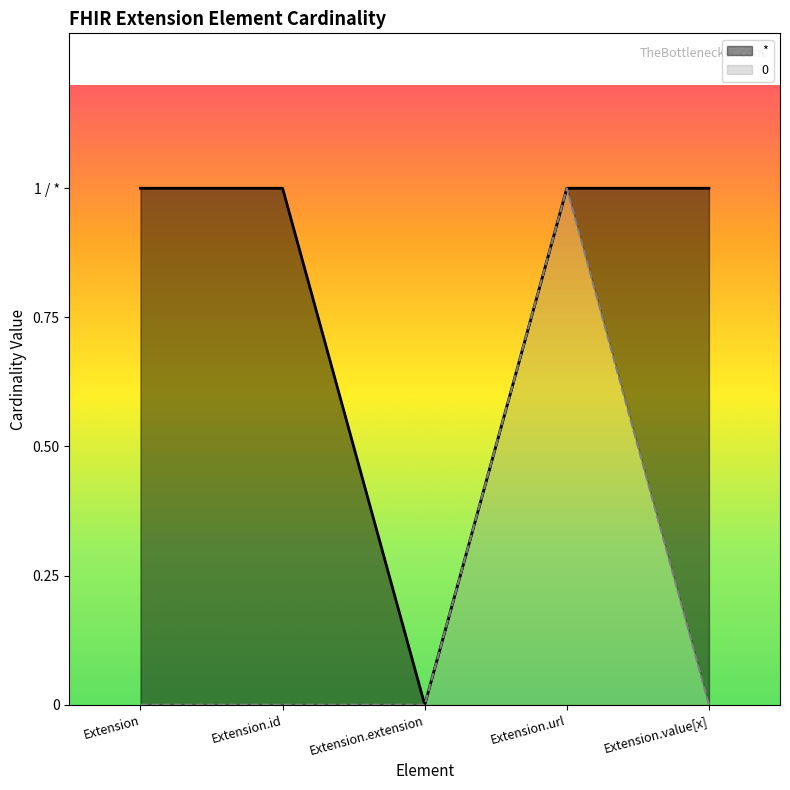

The chart shows a value of 1 at Extension. True or false?

True